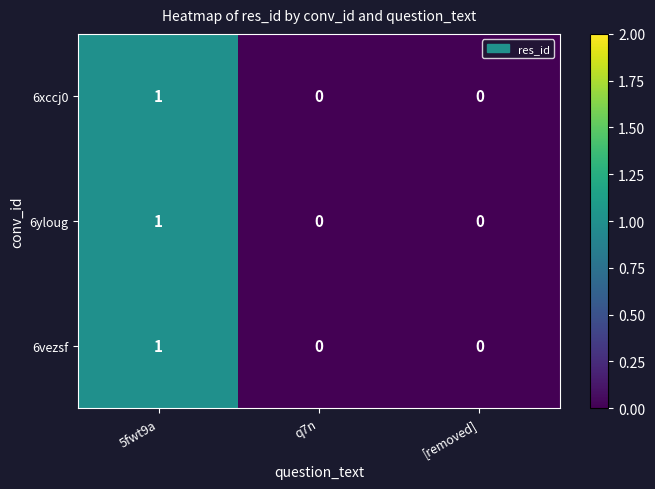

Is it true that 6yloug equals -1 at [removed]?

False